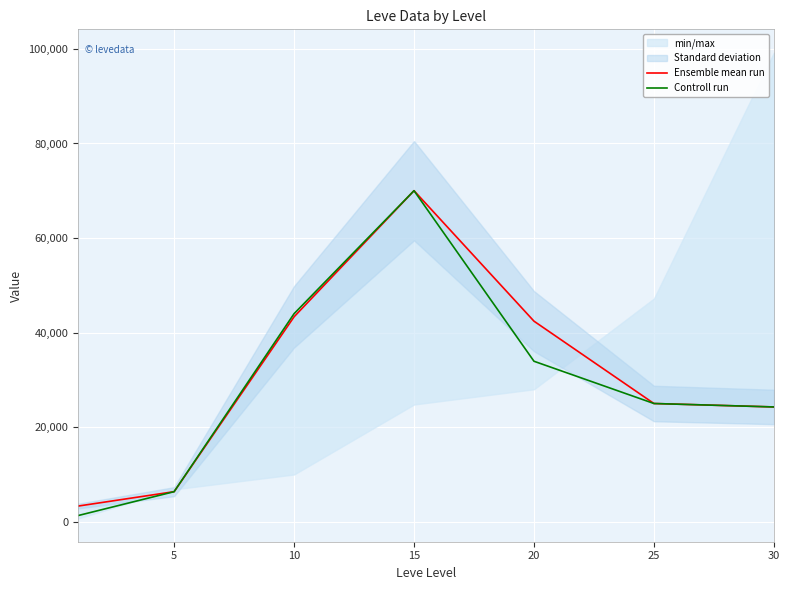

Reading right to left, list all the values displayed in this chart.

Ensemble mean run: 24271	25000	42417	70015	43337	6350	3307
Controll run: 24271	25000	33938	70015	43997	6350	1300